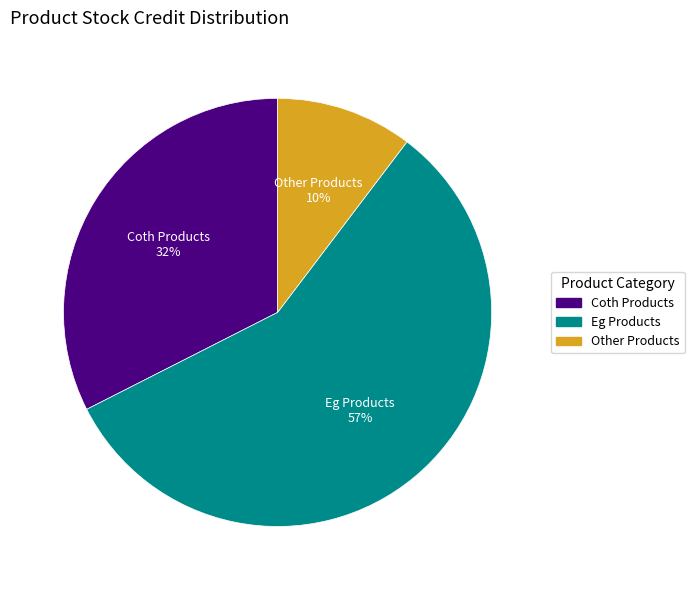

Does any single category account for the majority?

Yes